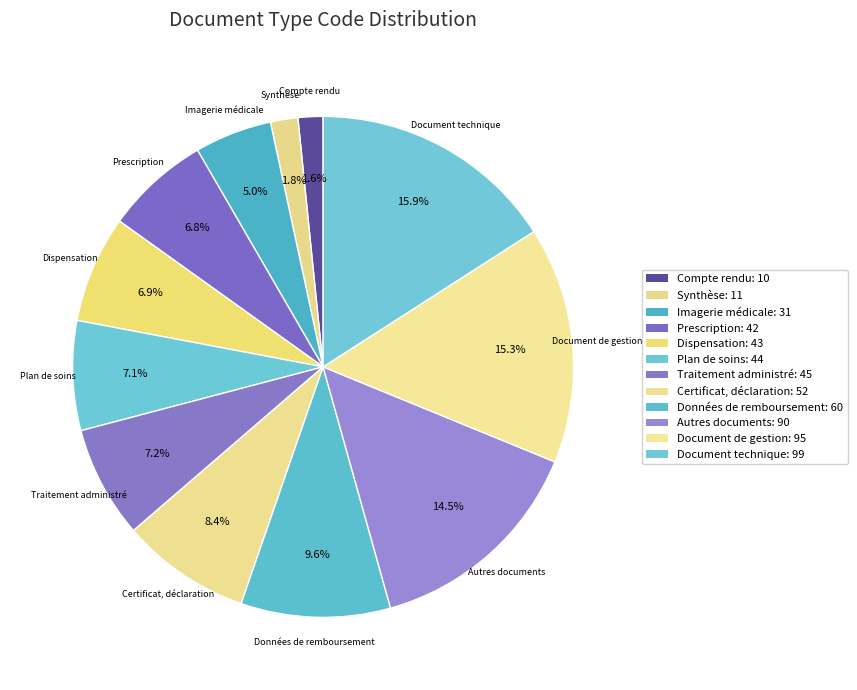

Does any single category account for the majority?

No